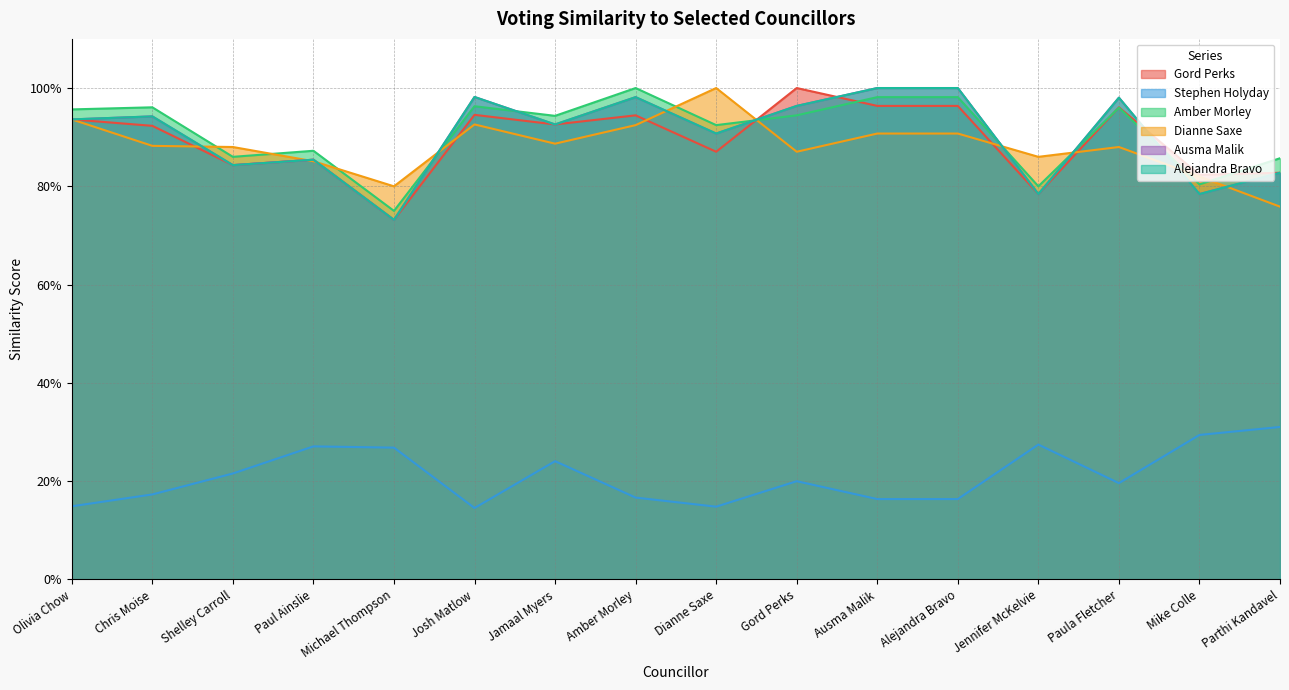

How many lines are shown in the chart?

6